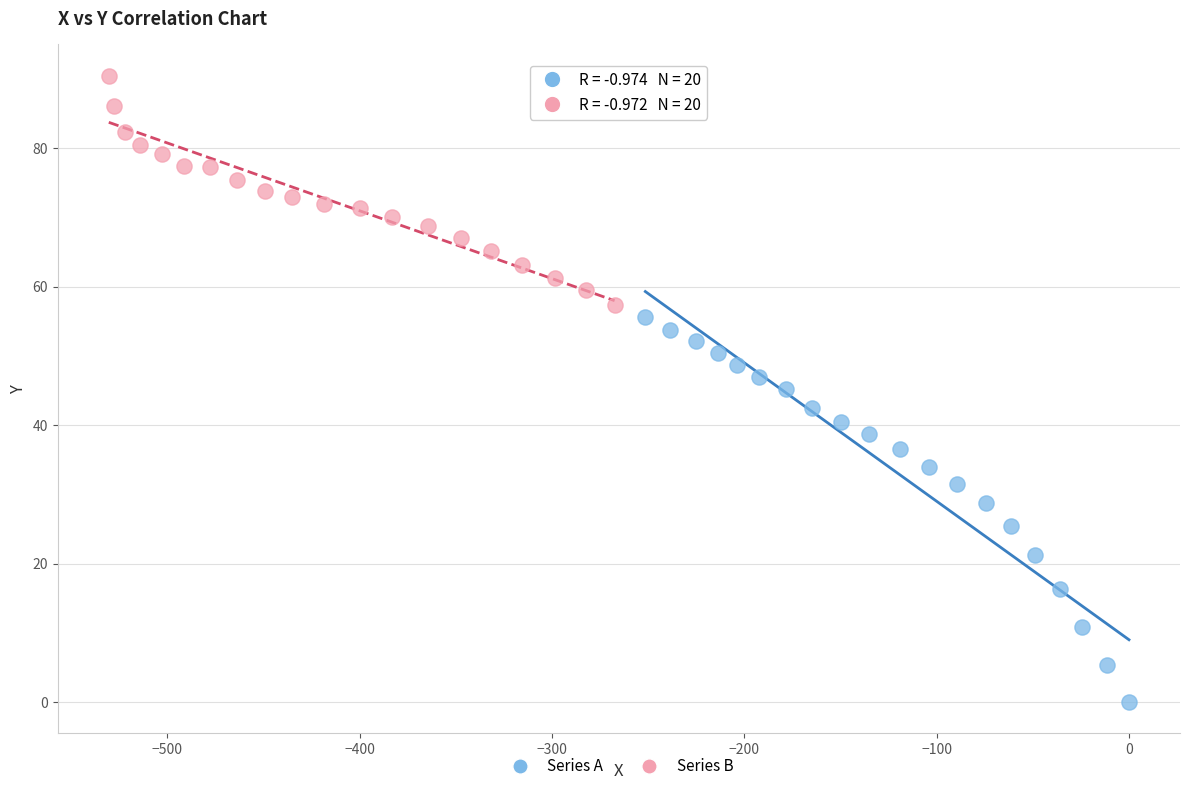

Which series reaches the minimum Y coordinate?

Series A